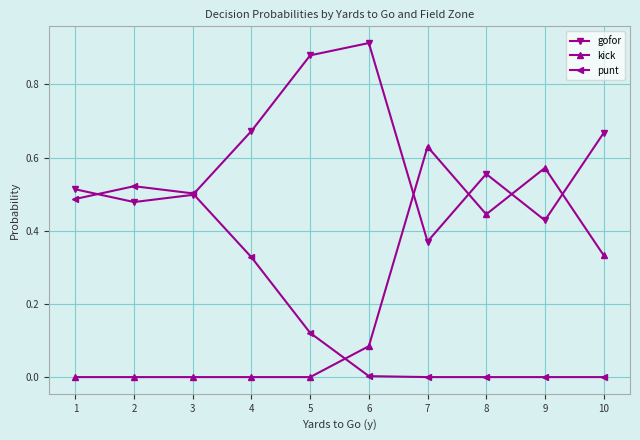

The kick series shows 0.0 at 5. True or false?

True